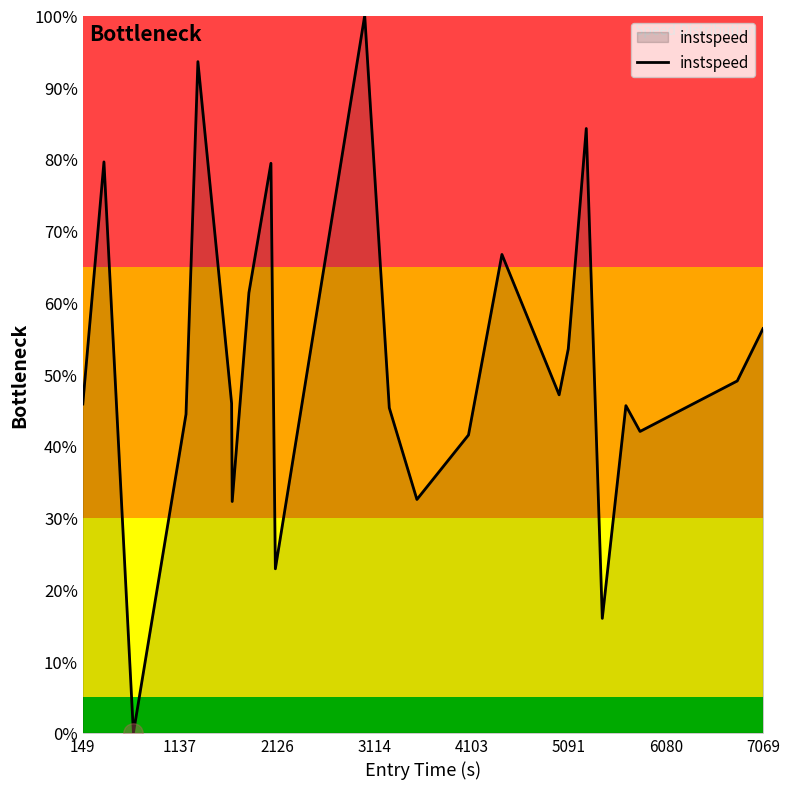

What is the maximum value shown in the chart?

100.0